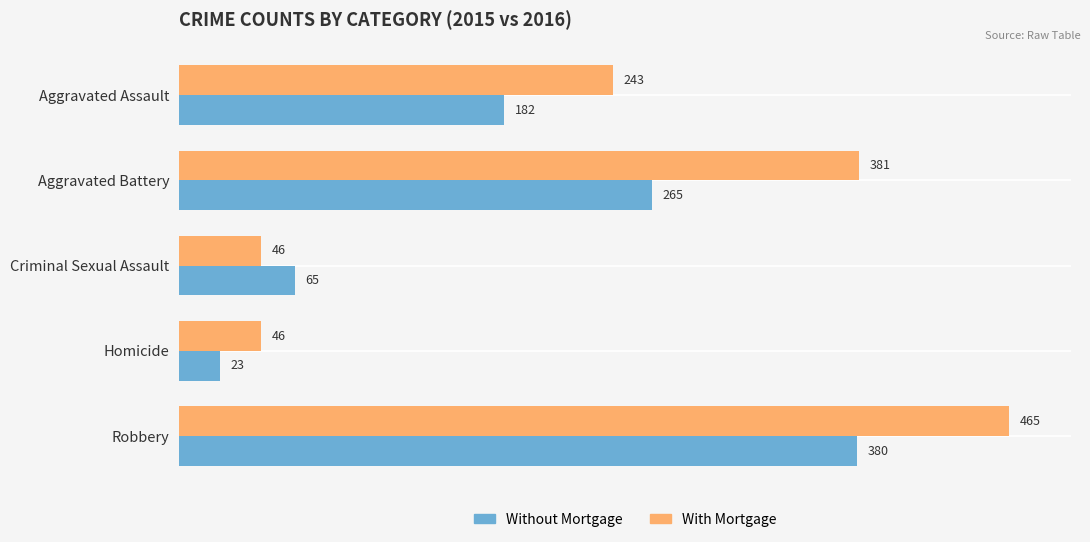

At which category is the sum across all series the highest?

Robbery